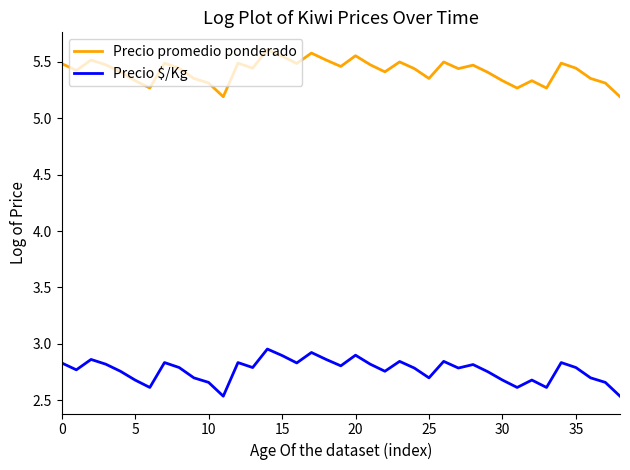

Which series has the largest range (max minus min)?

Precio $/Kg